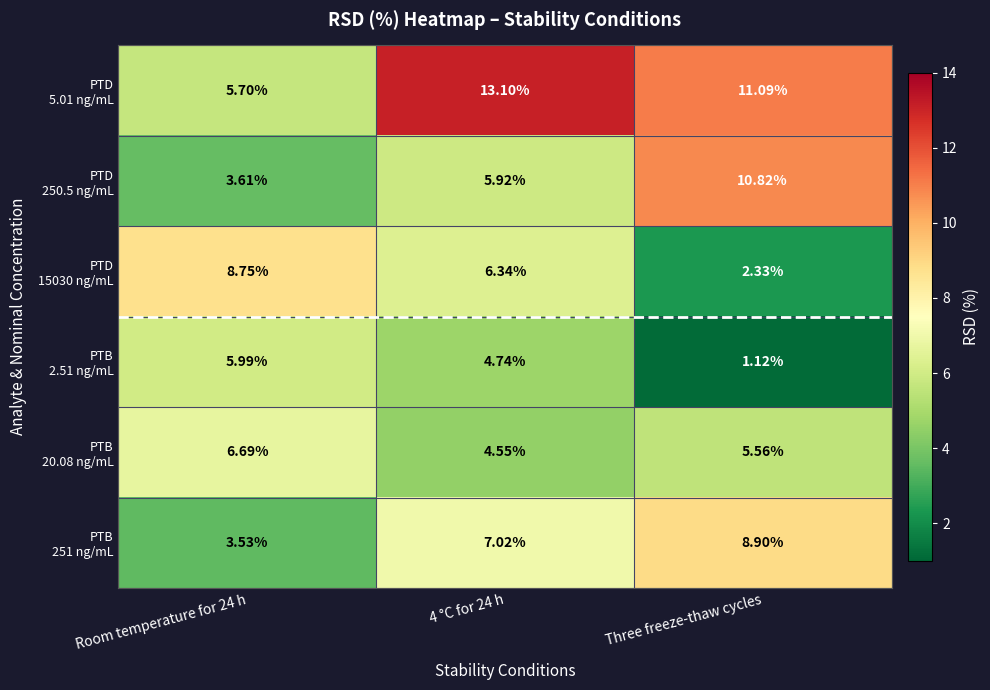

At which category does the chart reach its minimum across all series?

Three freeze-thaw cycles